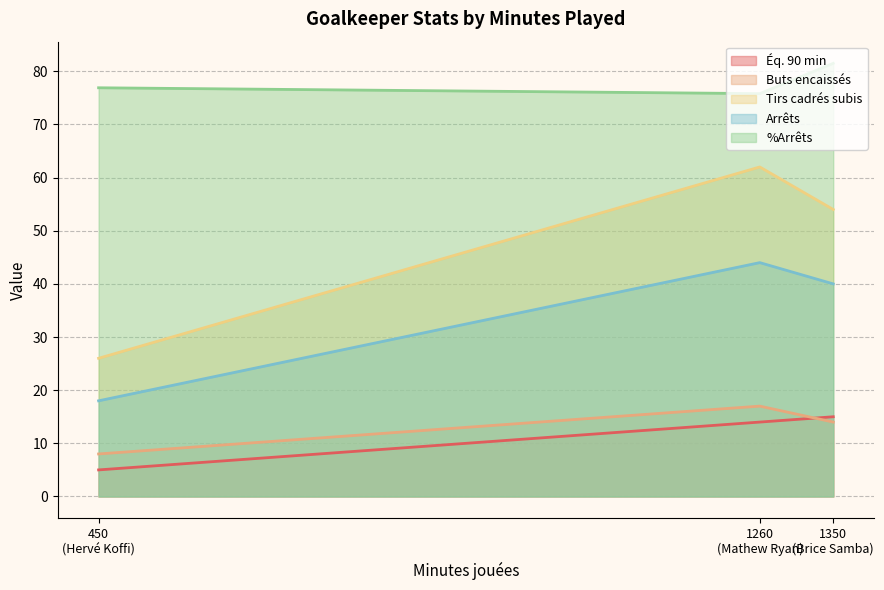

What is the average value of the %Arrêts series?

78.1